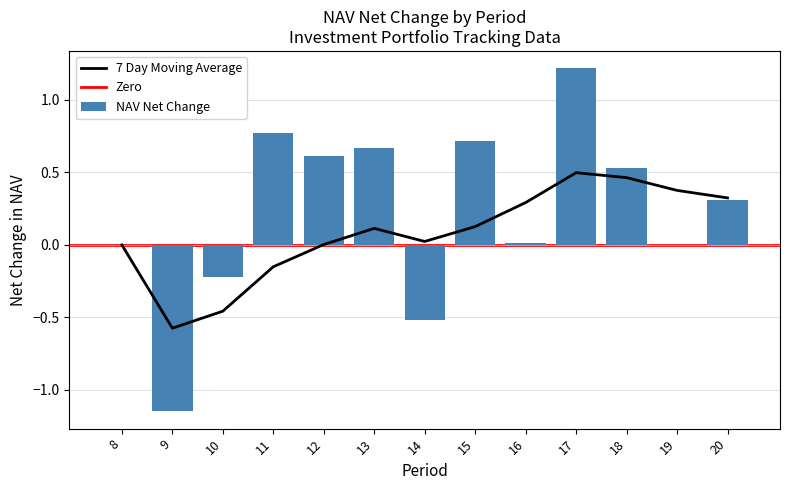

At which label does NAV Net Change reach its peak?

17